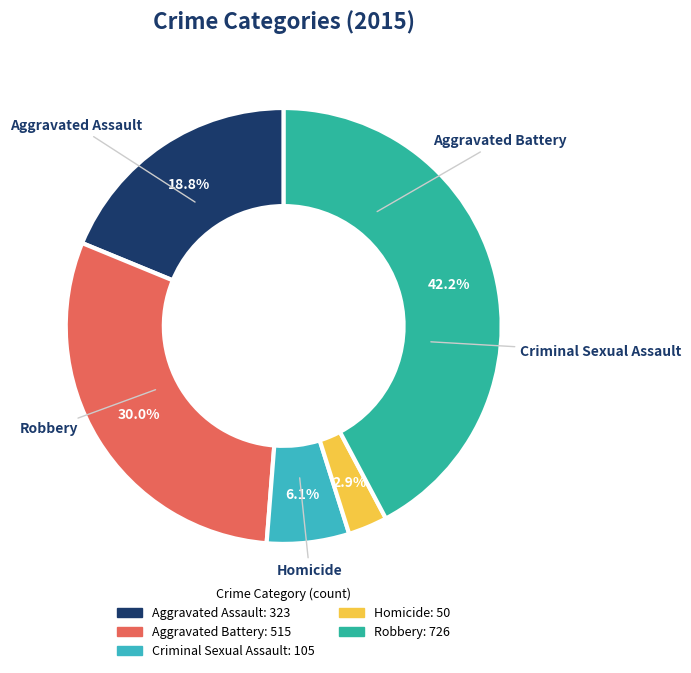

Which slice is the smallest?

Homicide